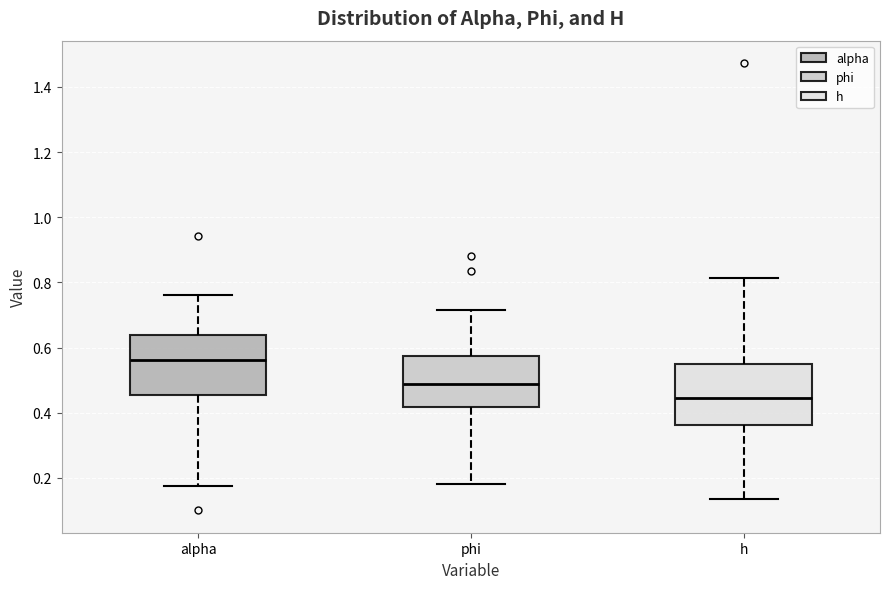

Which box's median line is the highest?

alpha